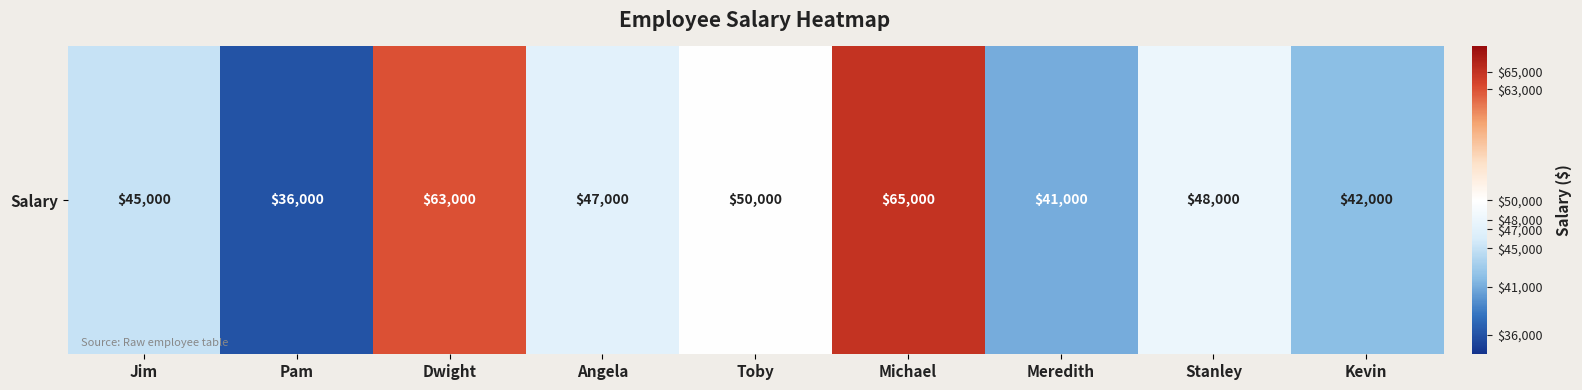

What is the sum of all values?

437000